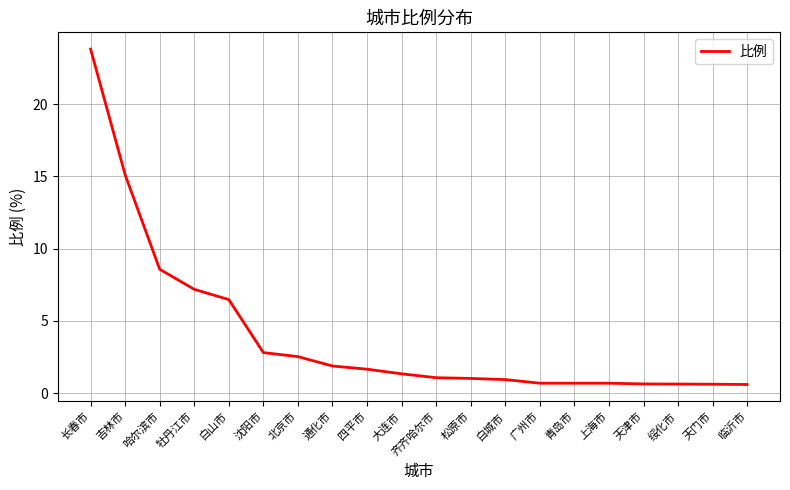

What is the sum of all values?

78.8